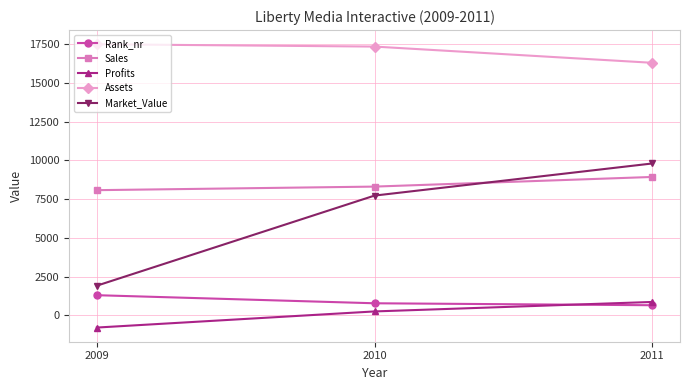

Reading left to right, extract all data points from this chart.

Rank_nr: 1307	786	660
Sales: 8080	8310	8932
Profits: -780	260	871
Assets: 17490	17340	16294
Market_Value: 1920	7730	9801